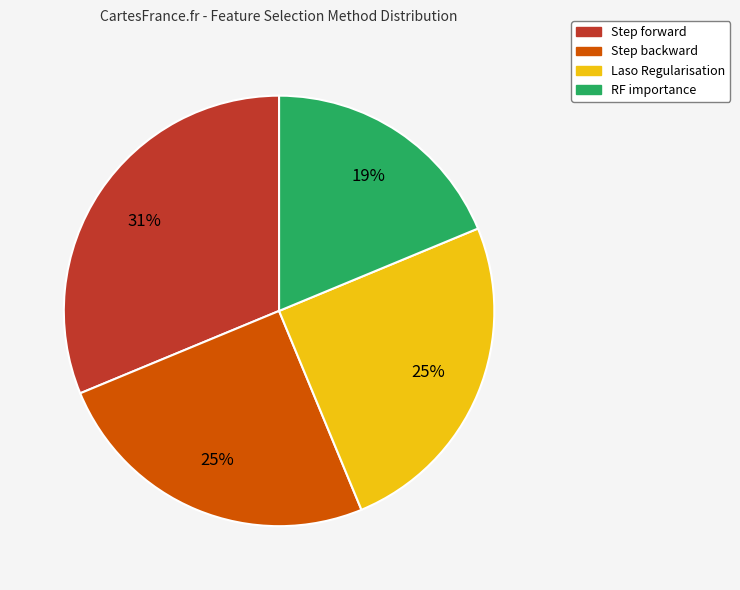

Count the number of slices in the pie.

4